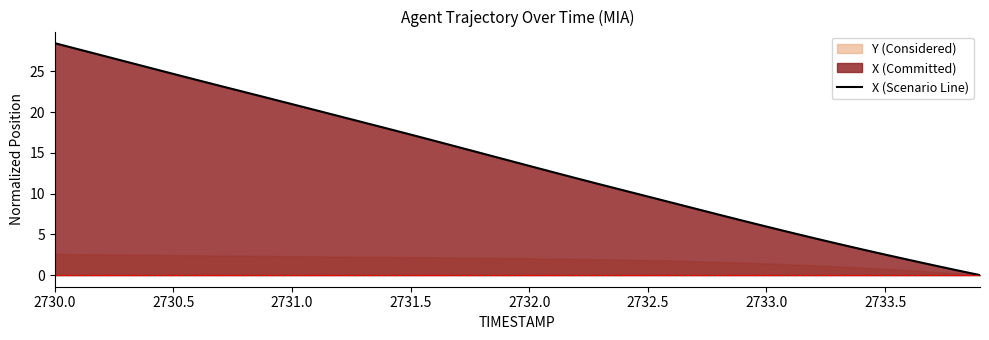

At which label does X (Scenario Line) reach its peak?

2730.0